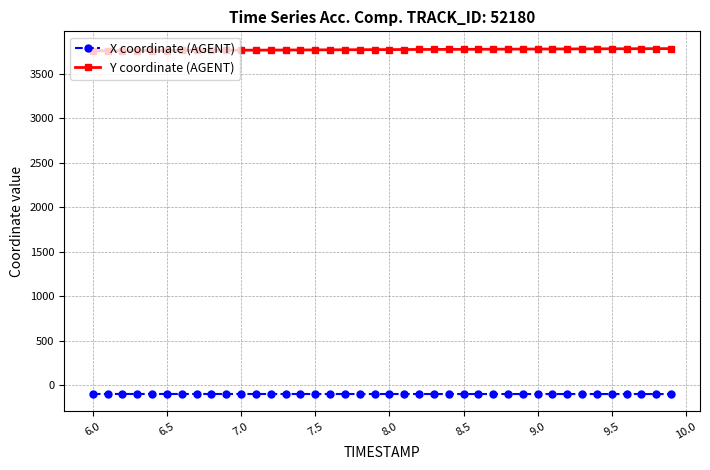

List the series in order of their overall mean, highest first.

Y coordinate (AGENT), X coordinate (AGENT)